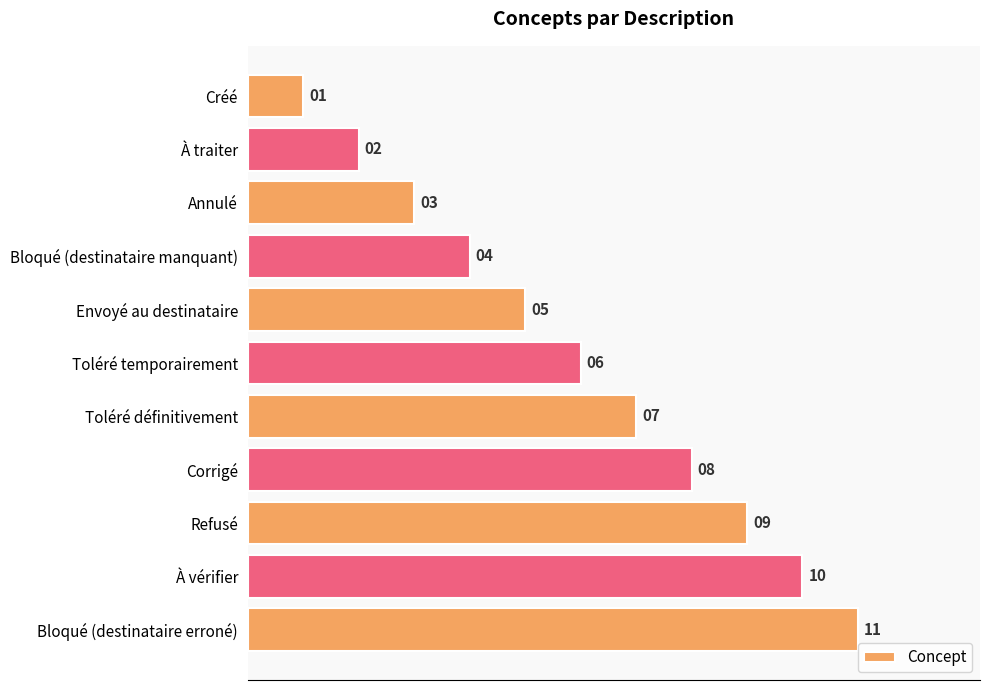

Are the bars grouped side by side (vs. stacked)?

No